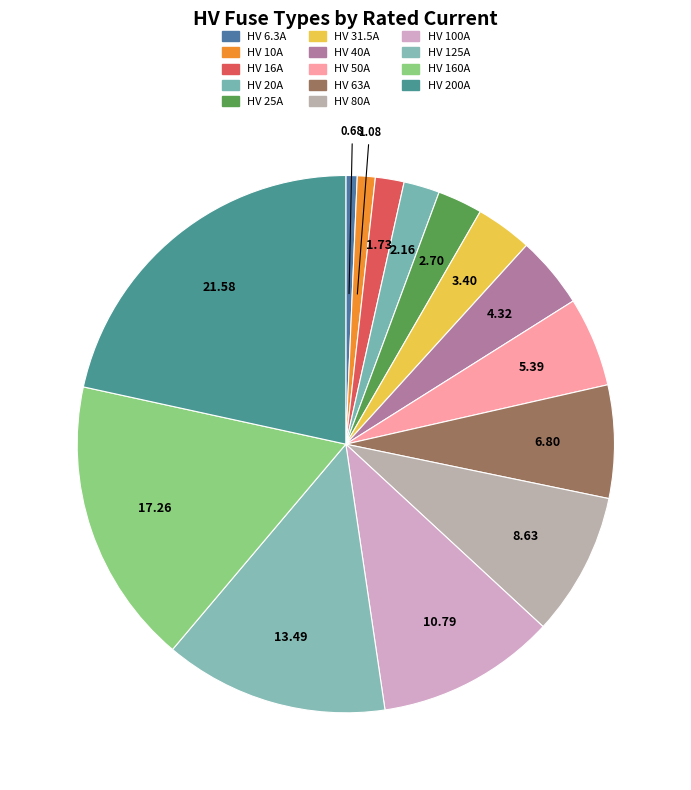

To the nearest percent, what percentage of the pie is HV 160A?

17%